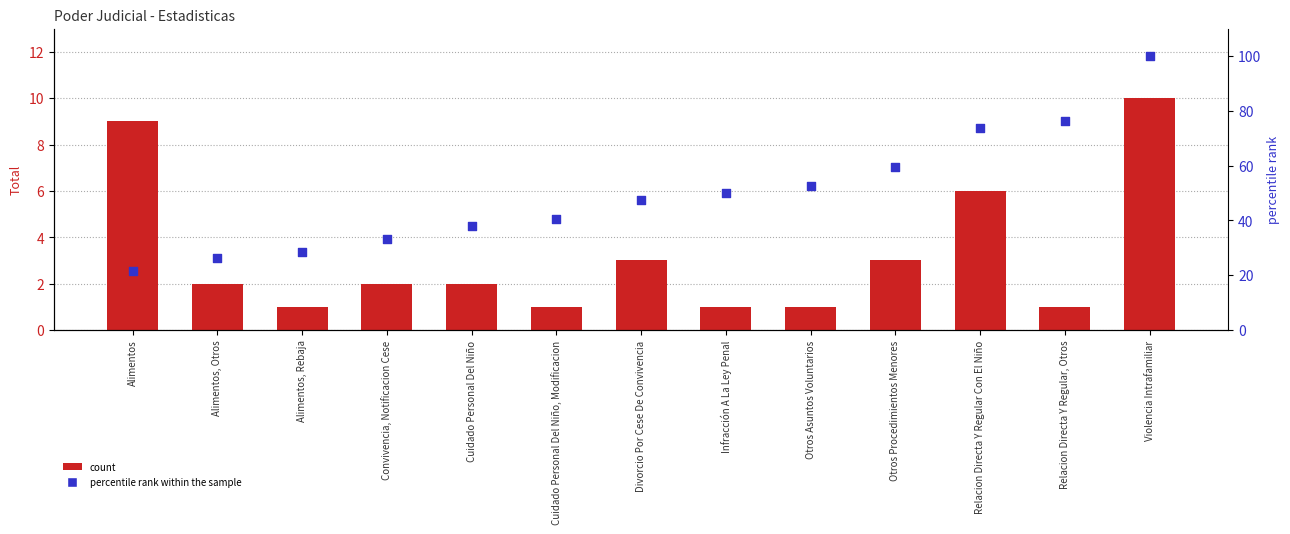

Which series has the largest Y range (max minus min)?

percentile rank within the sample